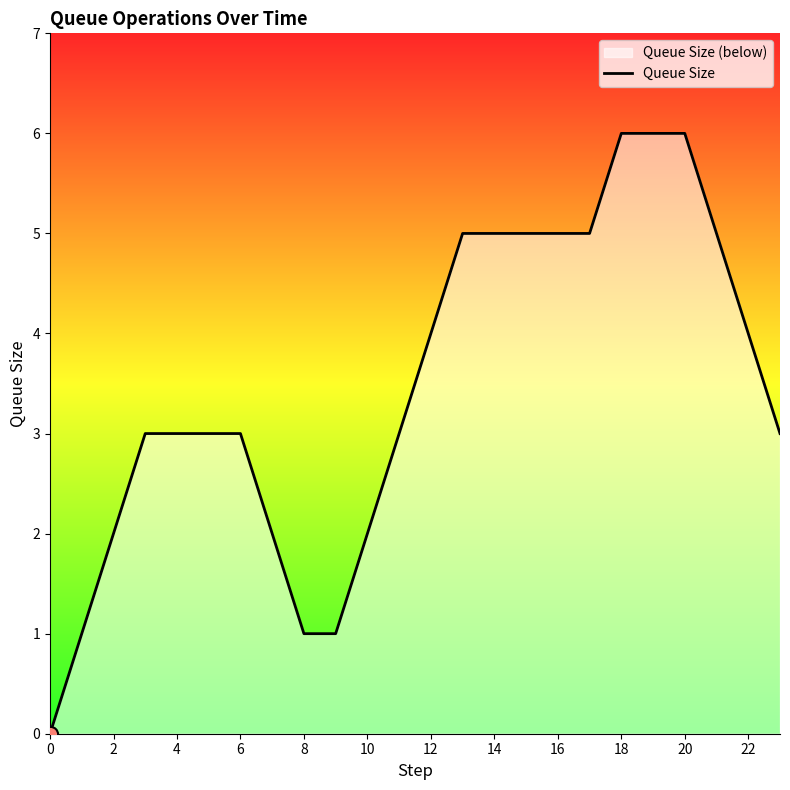

Which has a higher value, 20 or 14?

20